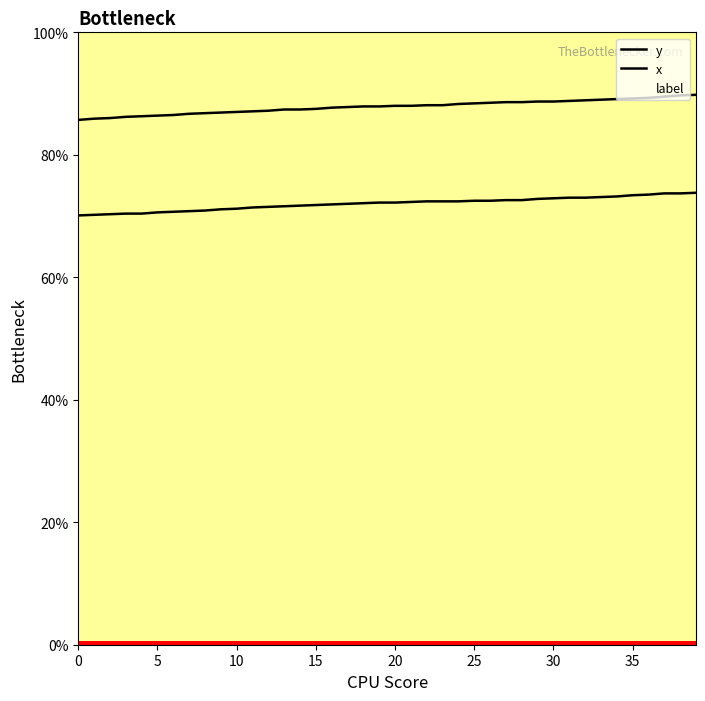

What is the difference between the highest and lowest values at 26?

0.2